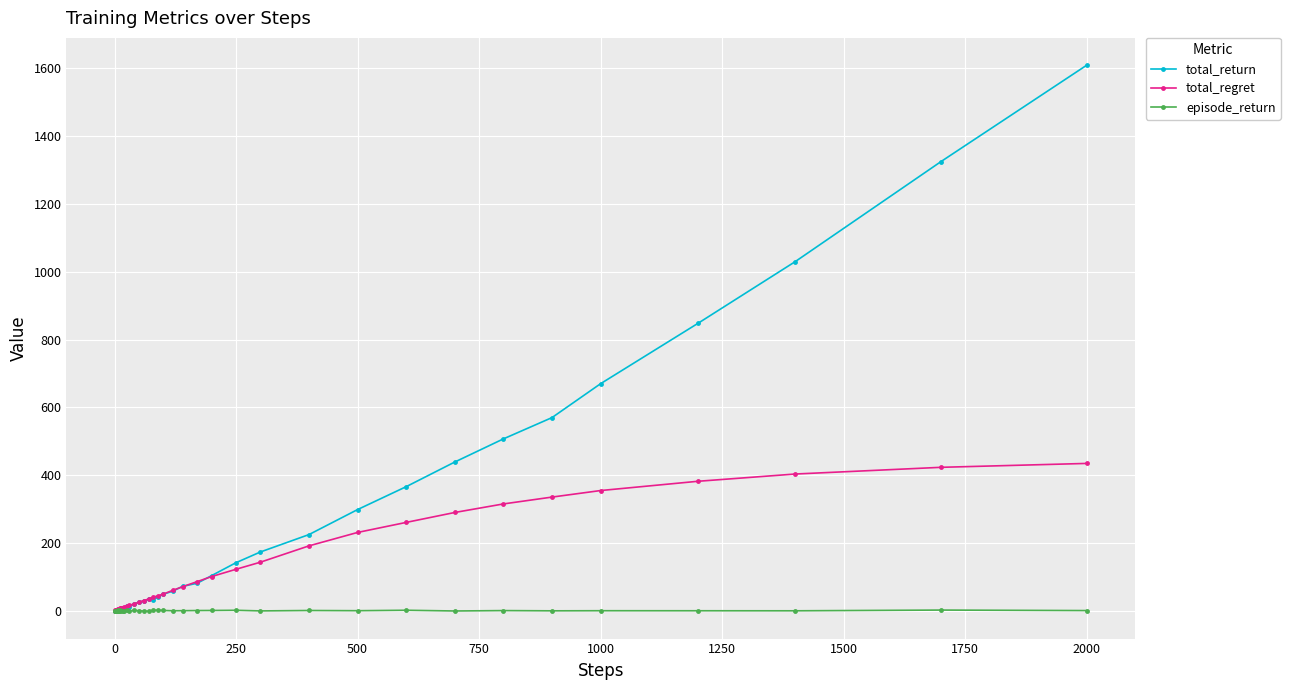

How many data points in episode_return are less than 0?

12